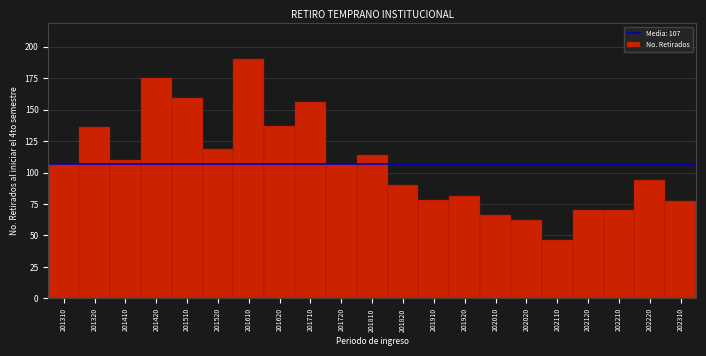

Reading left to right, list all the values displayed in this chart.

201310=107	201320=136	201410=110	201420=175	201510=159	201520=119	201610=190	201620=137	201710=156	201720=107	201810=114	201820=90	201910=78	201920=81	202010=66	202020=62	202110=46	202120=70	202210=70	202220=94	202310=77